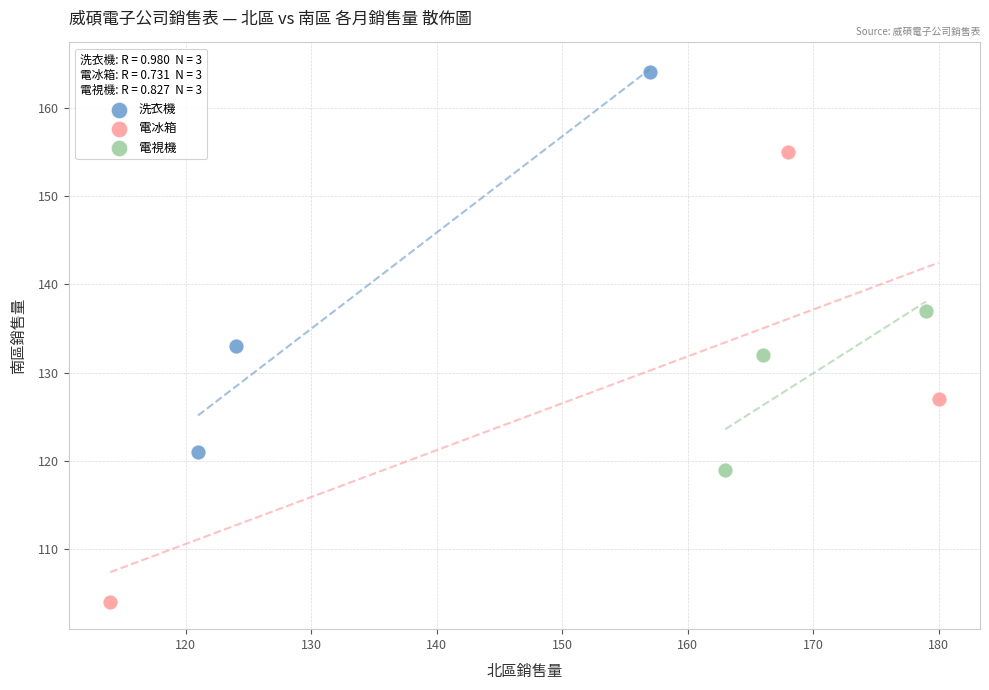

Which series has the widest spread of Y values?

電冰箱